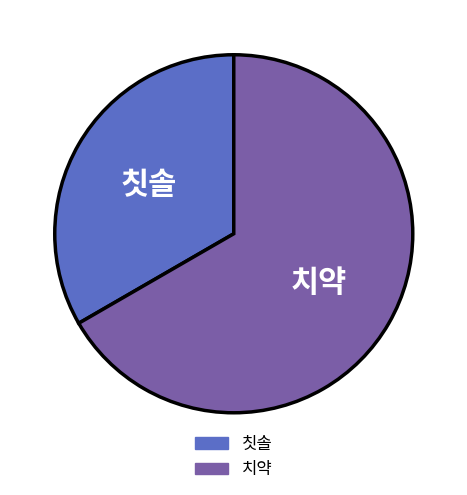

Is it true that 치약 is 67% of the pie?

True